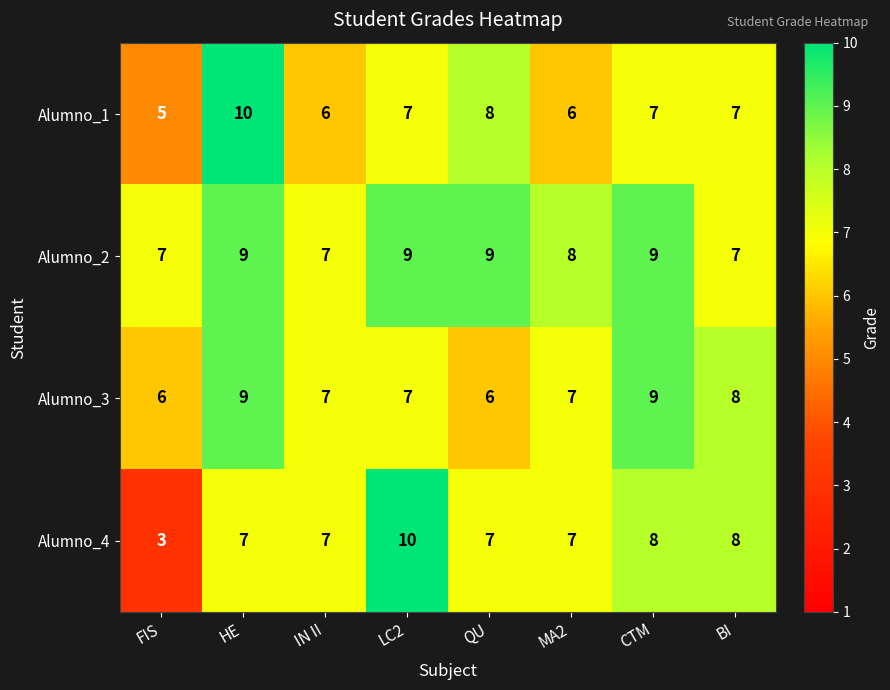

What is the approximate value of Alumno_2 at IN II?

7